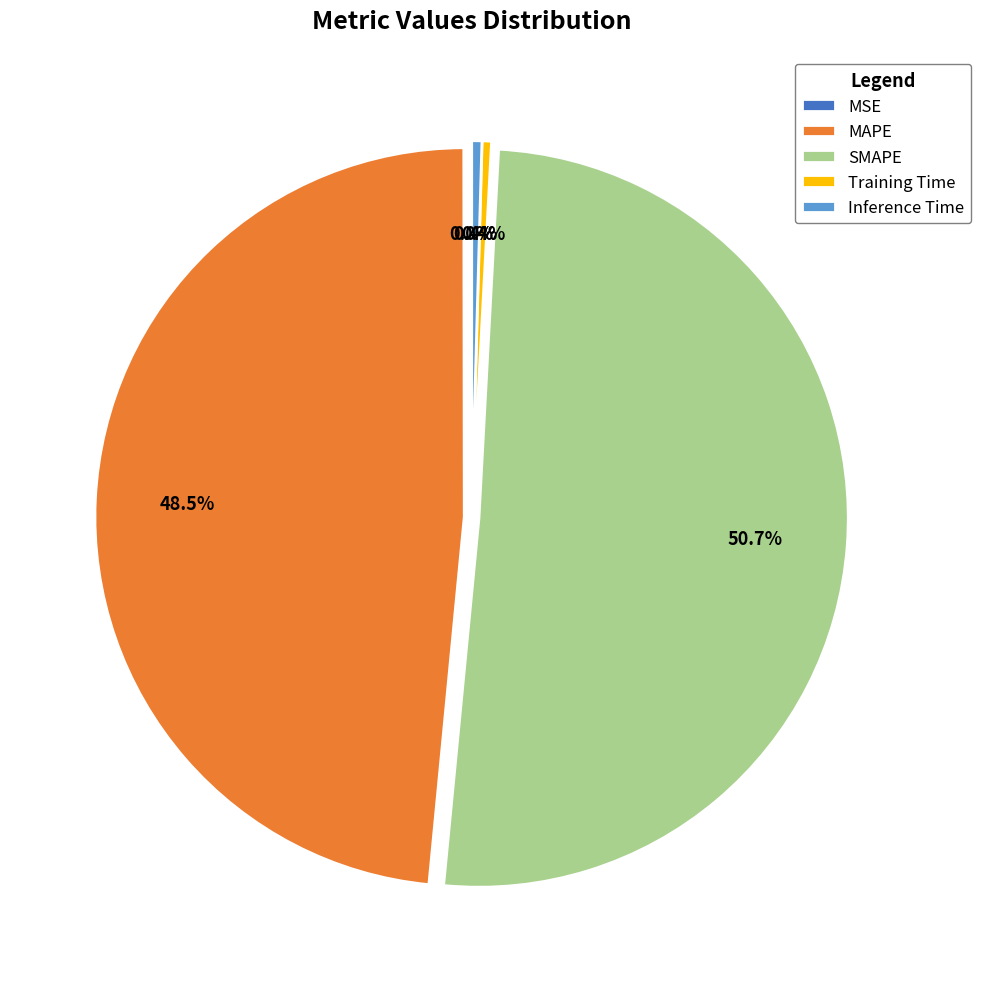

Approximately how many times larger is the value at SMAPE compared to MAPE?

1.0